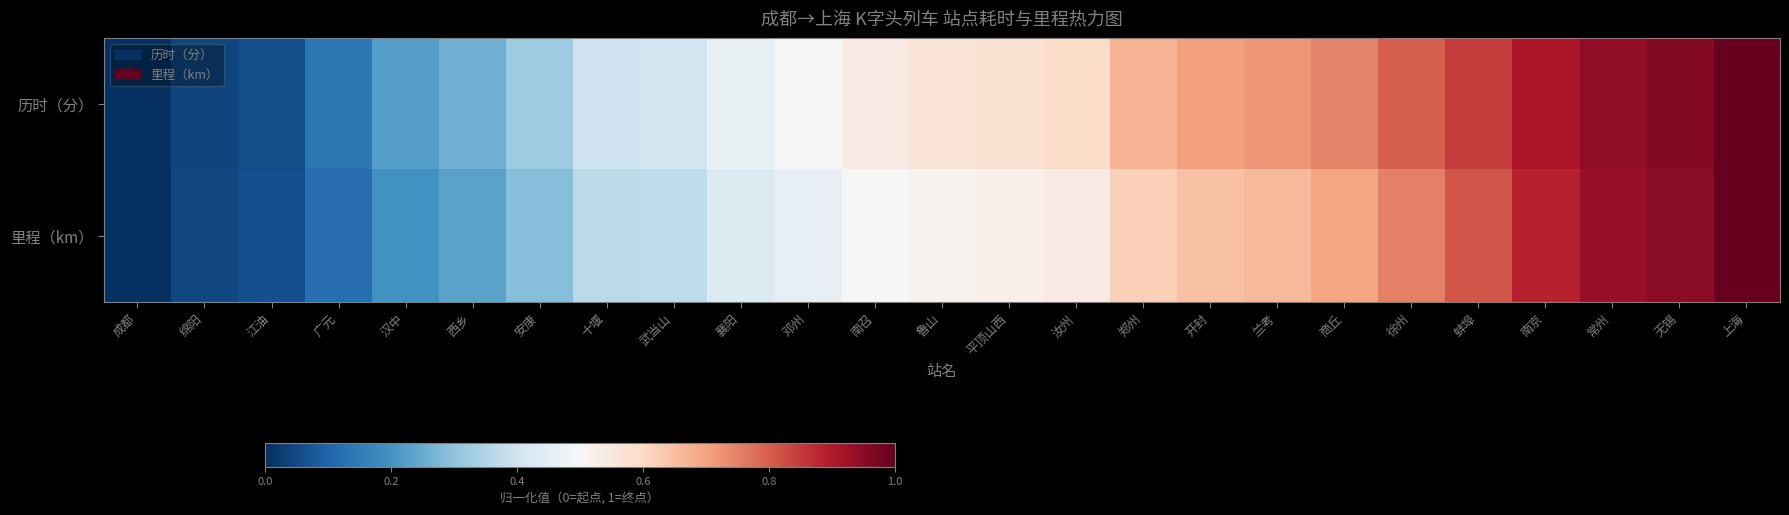

Which series has the largest total across all categories?

历时（分）